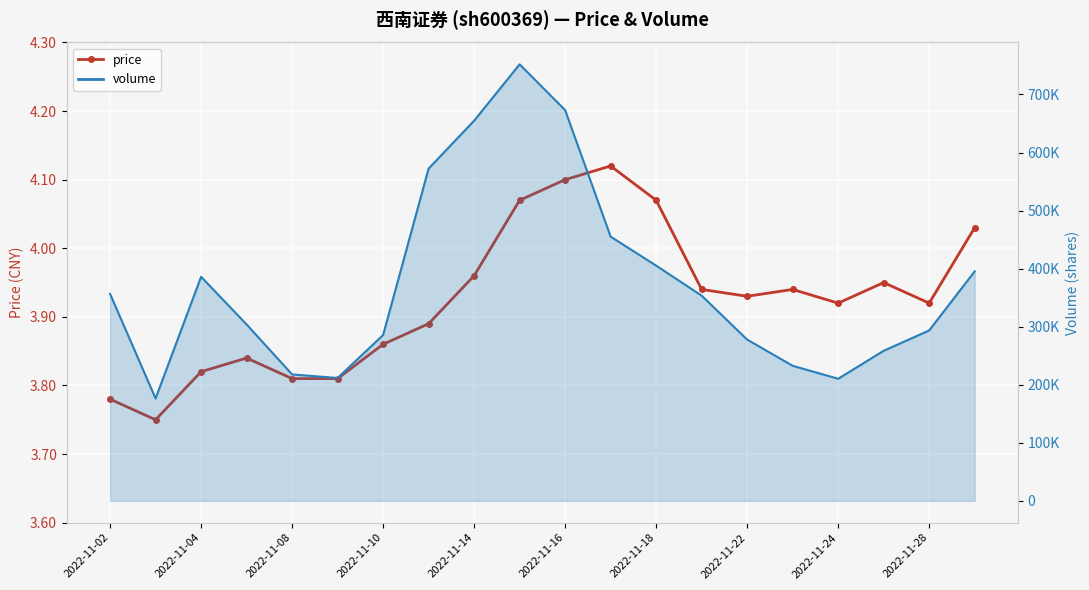

What is the change in value from 14 to 19?

+0.1